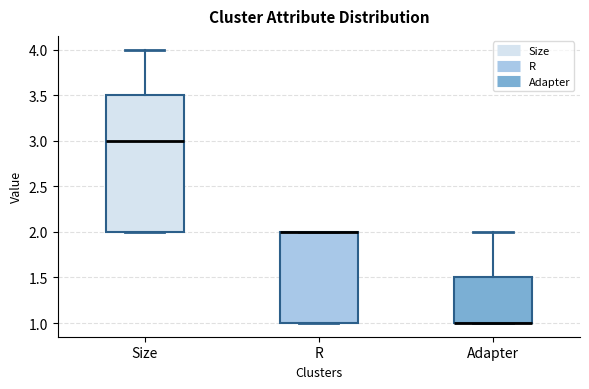

Reading left to right, transcribe this box plot: for each box, give where its median line is, the range the box spans, and where its two whiskers end, as read against the y-axis. The values are not printed on the chart, so give them approximately, as read against the axis.

Size: median 3.0, box 2.0 to 3.5, whiskers 2.0 to 4.0
R: median 2.0 (drawn on the box's upper edge), box 1.0 to 2.0, whiskers 1.0 to 2.0
Adapter: median 1.0 (drawn on the box's lower edge), box 1.0 to 1.5, whiskers 1.0 to 2.0